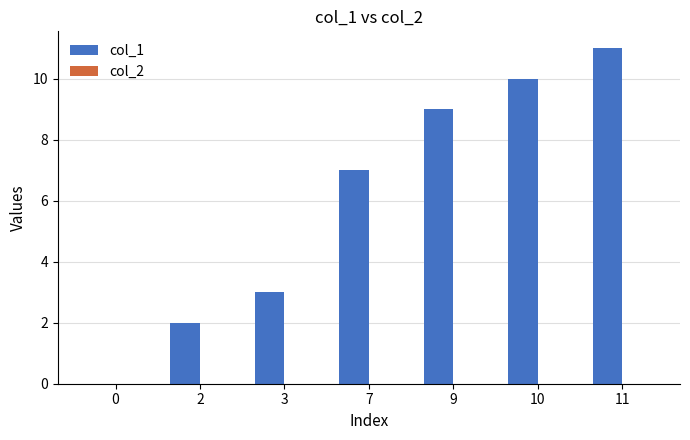

Between 3 and 7, which is larger?

7